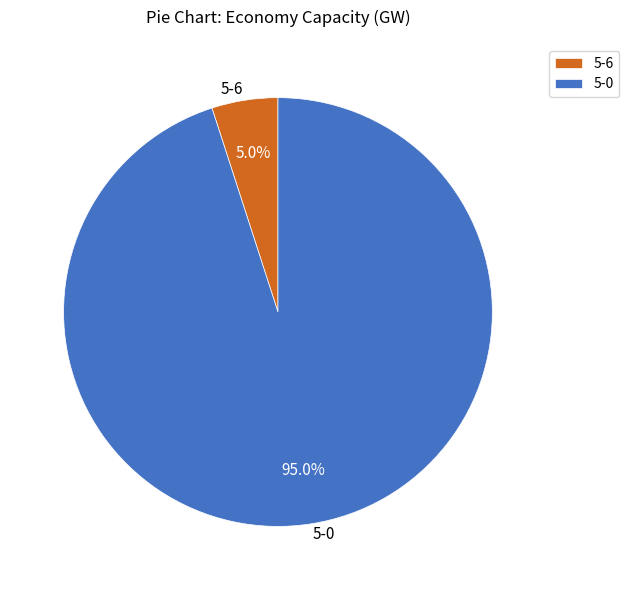

What portion of the pie excludes 5-0?

5.0%